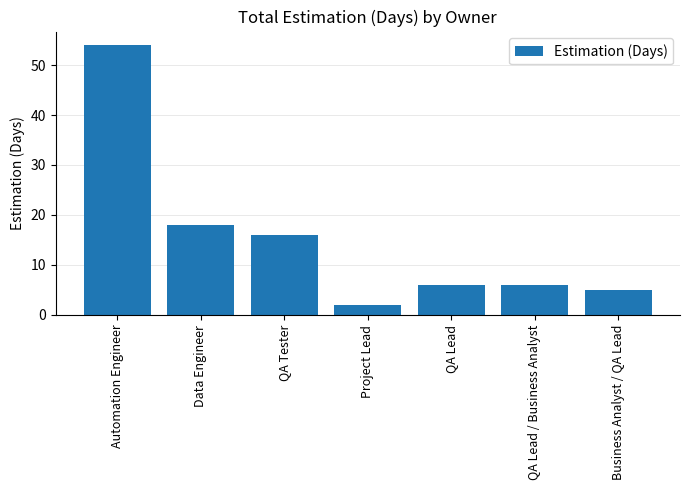

What is the label of the 3rd bar from the left?

QA Tester